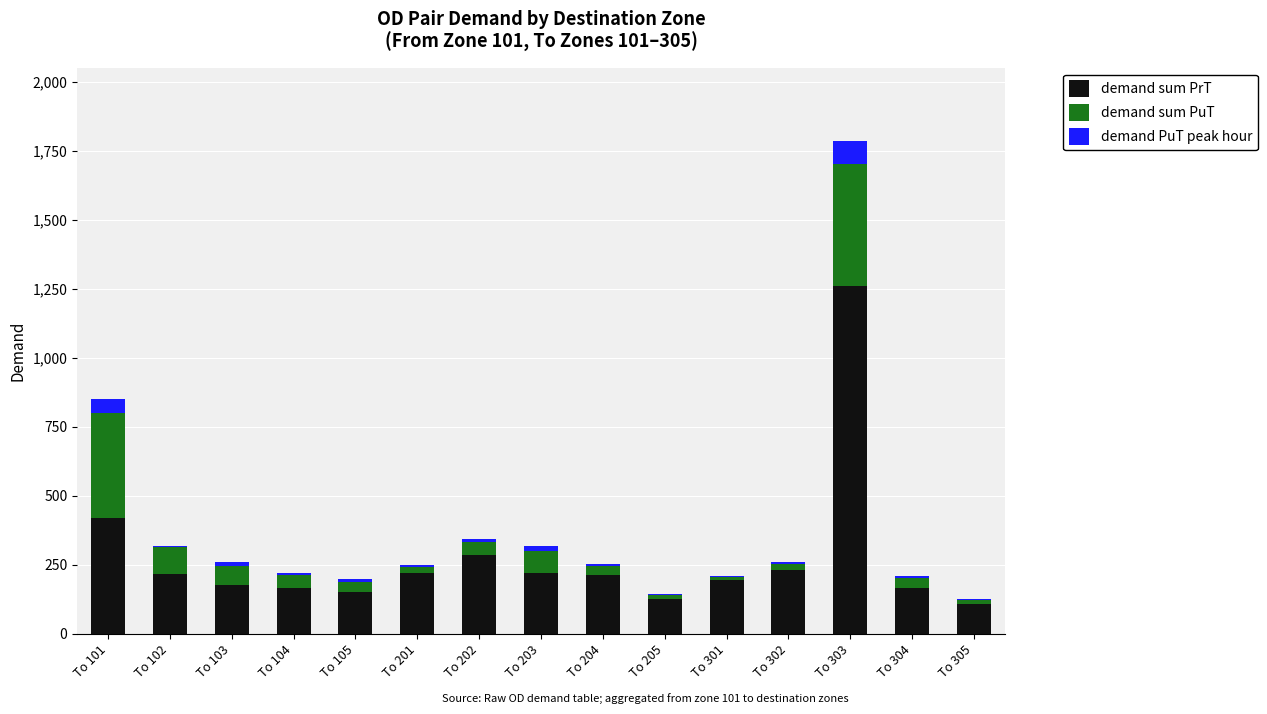

At which category is the sum across all series the highest?

To 303